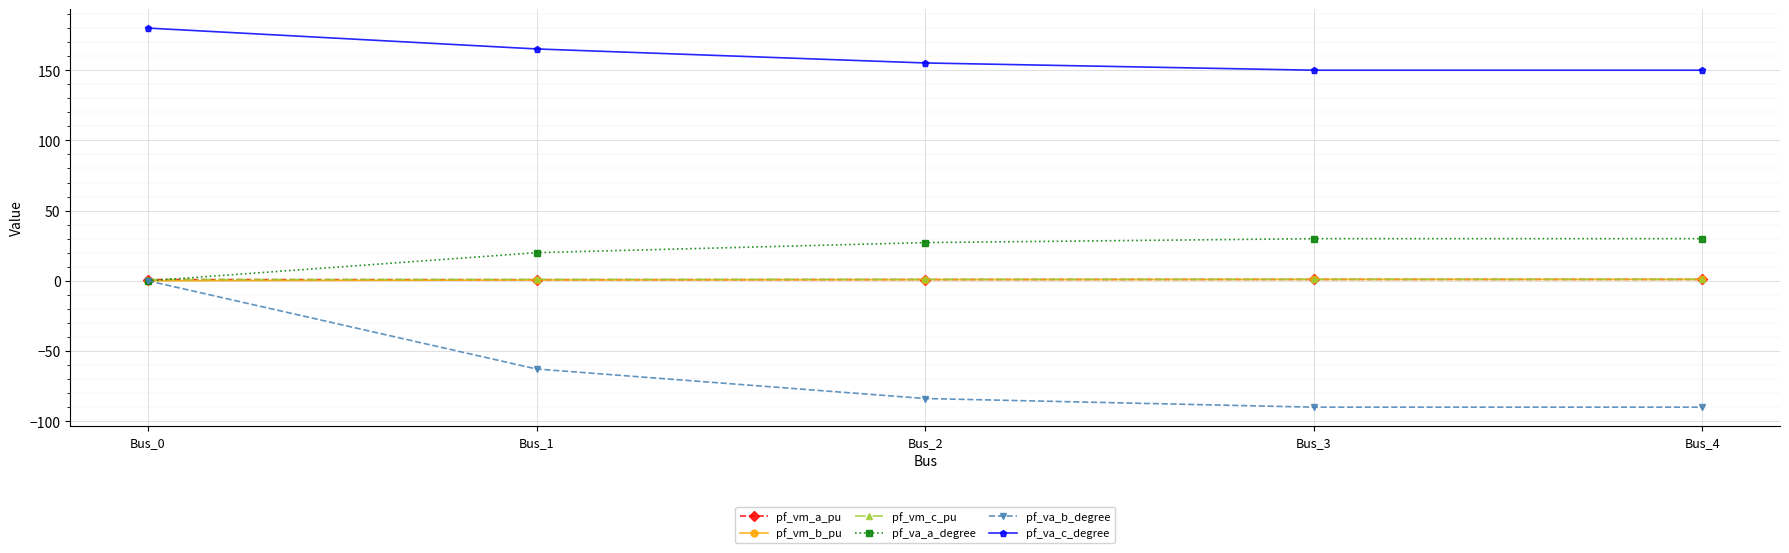

True or false: pf_va_c_degree and pf_vm_b_pu intersect in this chart.

False